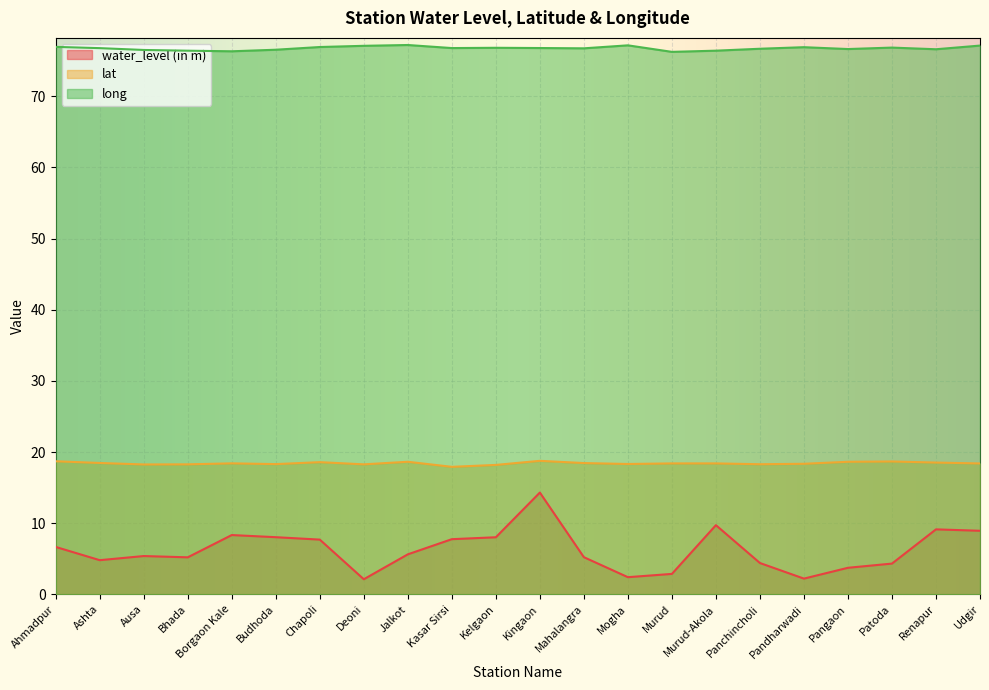

Is it true that lat equals 18.6 at Jalkot?

True